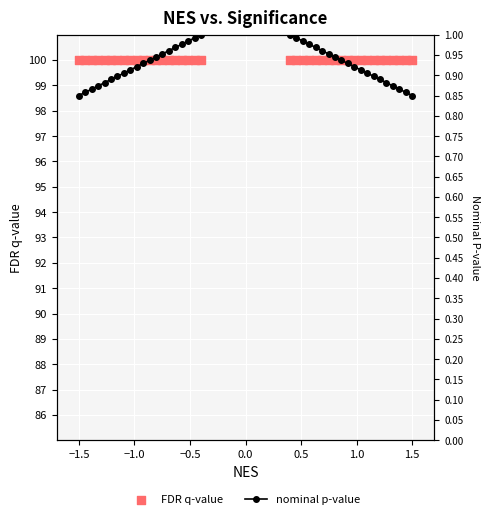

Which series contains the highest Y value?

FDR q-value